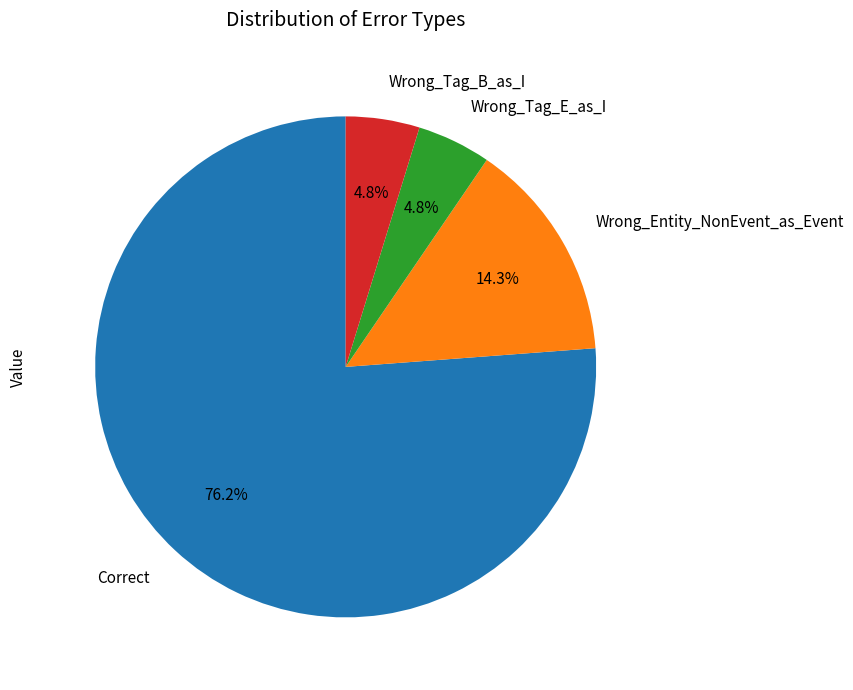

What is the largest slice in the pie chart?

Correct